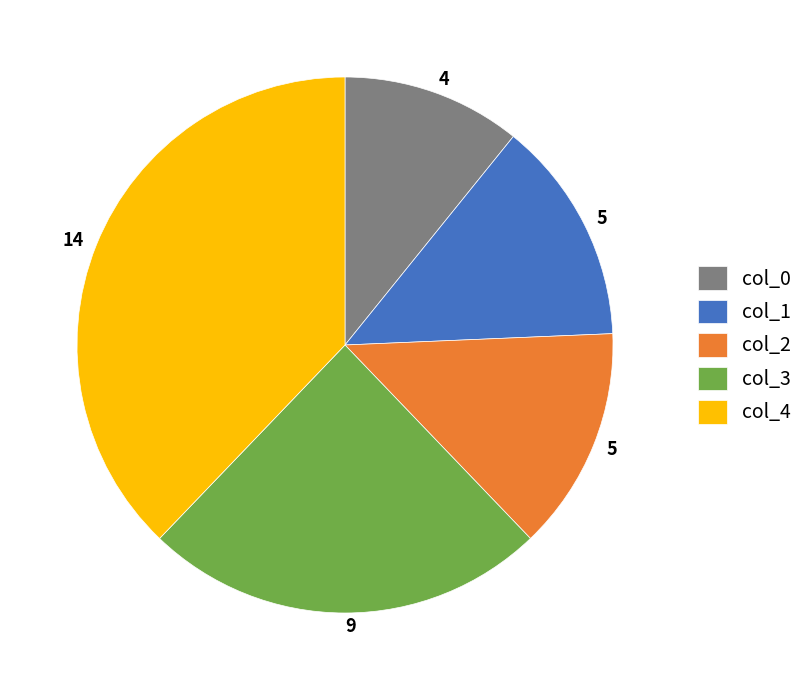

Is it true that col_0 is 11% of the pie?

True